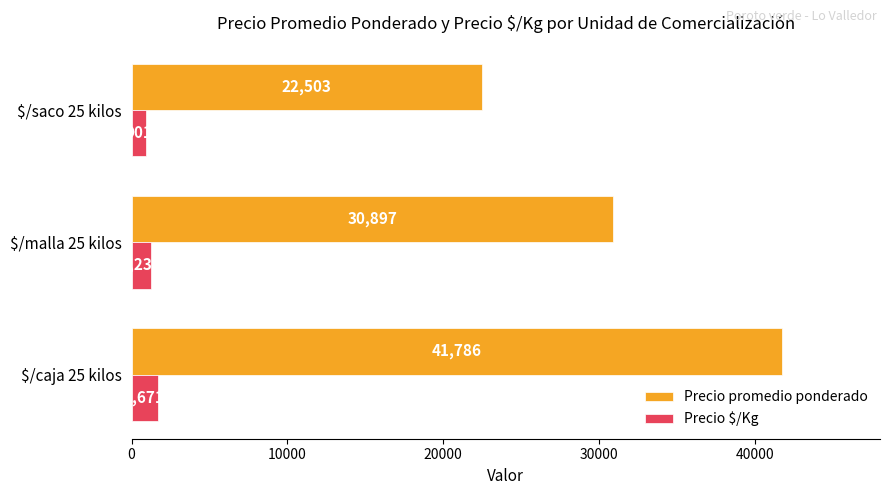

Which series has the widest spread of values?

Precio promedio ponderado